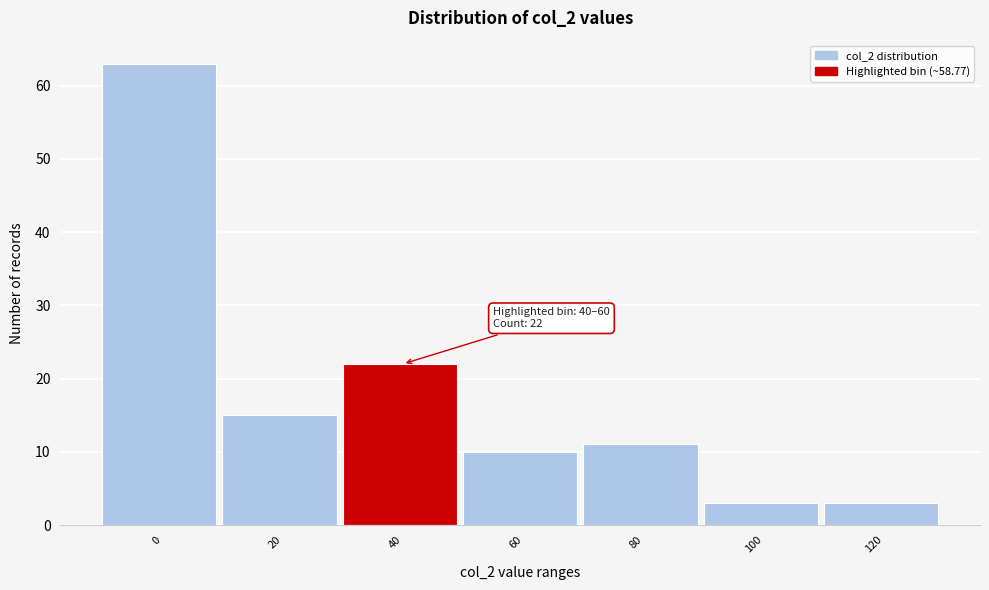

Reading right to left, transcribe all the data shown in this chart.

120=3	100=3	80=11	60=10	40=22	20=15	0=63